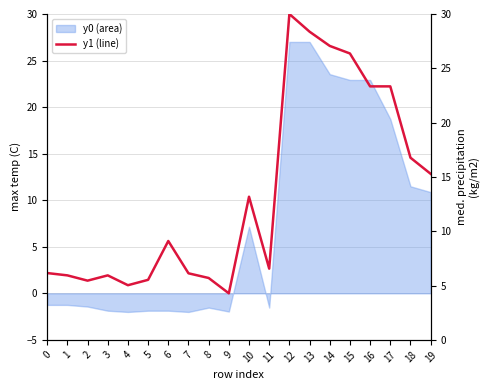

How many positive values are there?

19